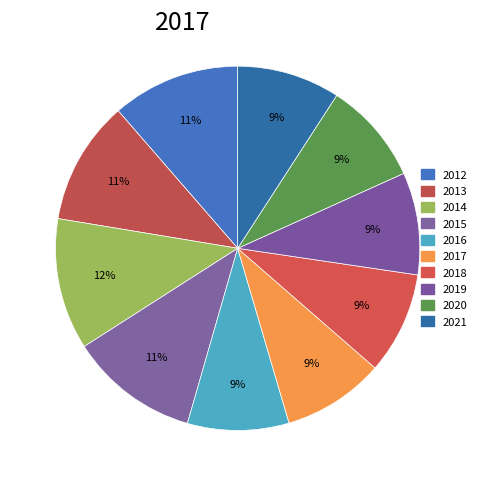

Is there any slice that represents more than half of the pie?

No